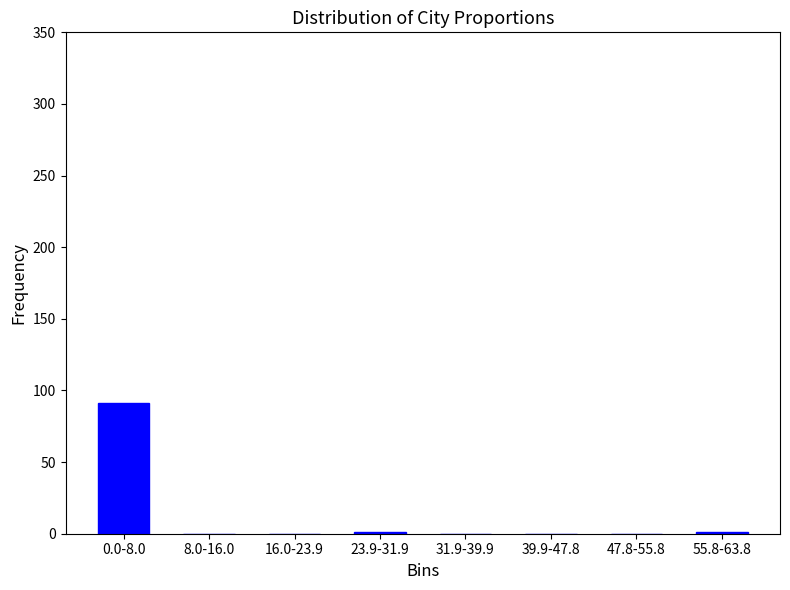

True or false: the data shows -32 at 8.0-16.0.

False